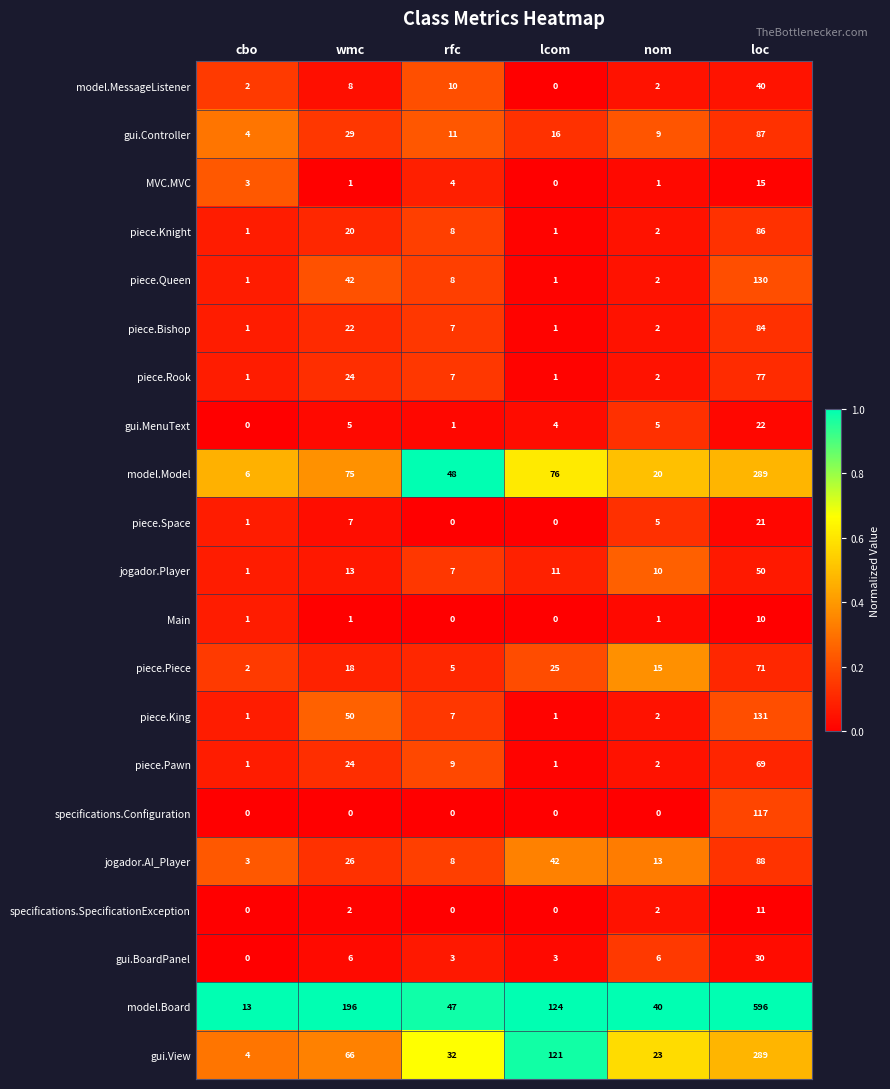

Is the value of piece.Space at rfc greater than the value of model.Model at cbo?

No